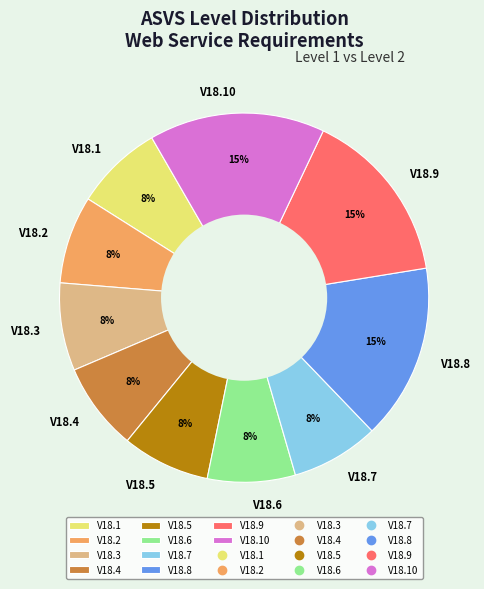

Approximately how many times larger is the value at V18.4 compared to V18.6?

1.0